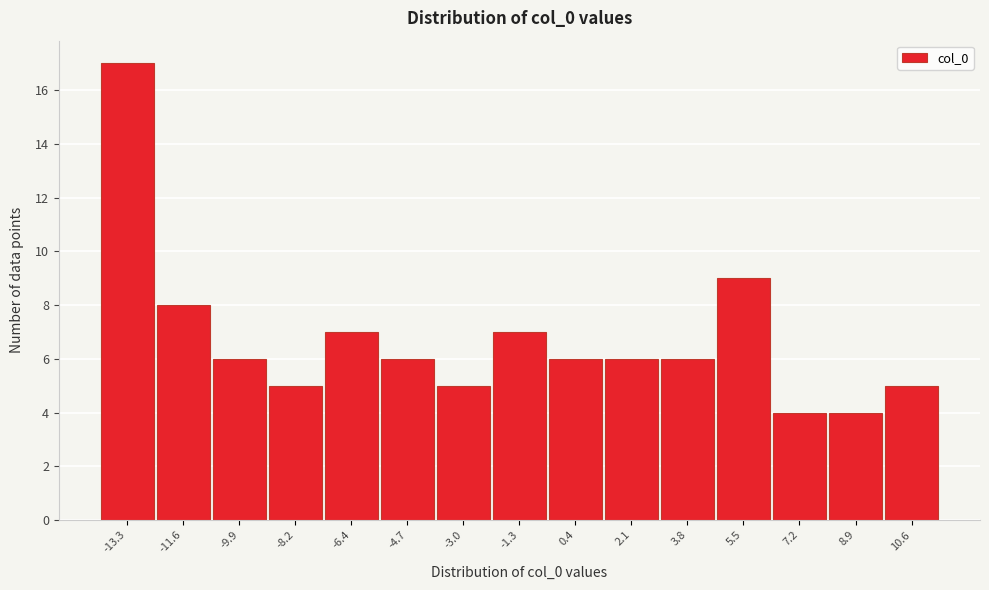

How tall is the bar that spans -9.0 to -7.4 on the x-axis? Neither the bar edges nor the heights are printed on the chart, so give them approximately, as read against the axes.

5